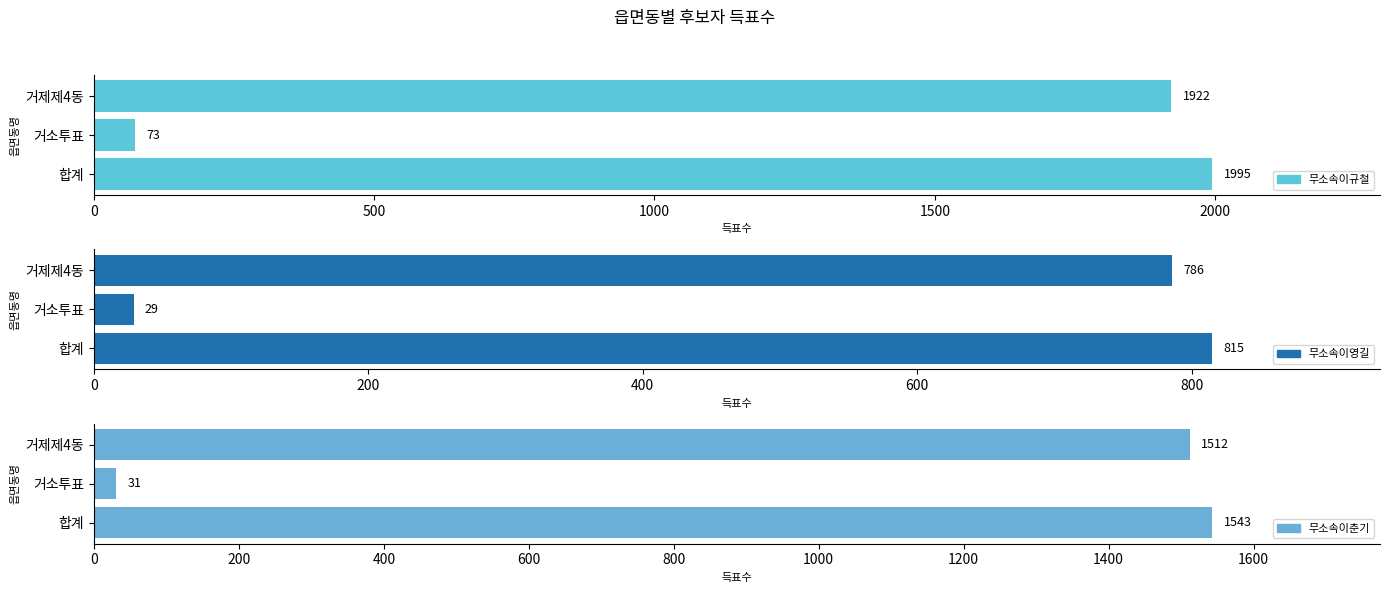

Reading left to right, extract all data points from this chart.

무소속이규철: 1995	73	1922
무소속이영길: 815	29	786
무소속이춘기: 1543	31	1512